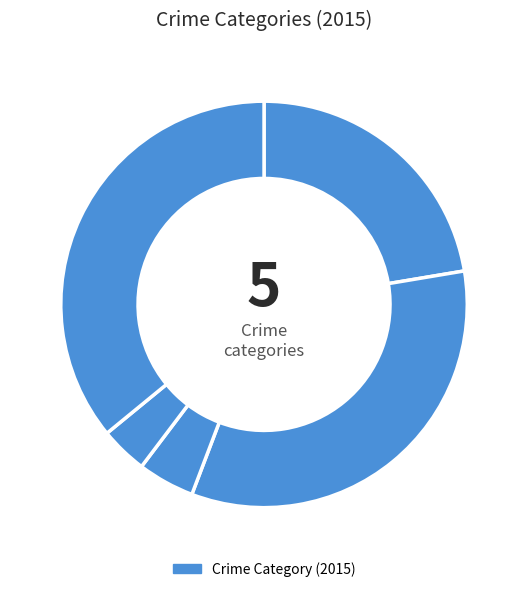

Count the number of slices in the pie.

5